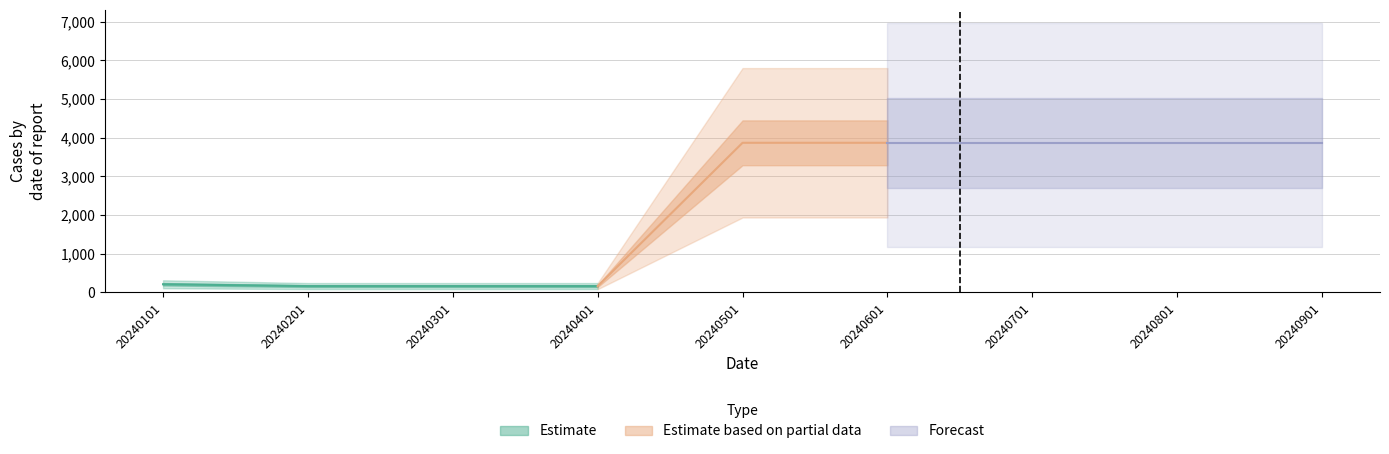

Reading left to right, transcribe all the data shown in this chart.

206	158	158	158	3866	3866	3866	3866	3866